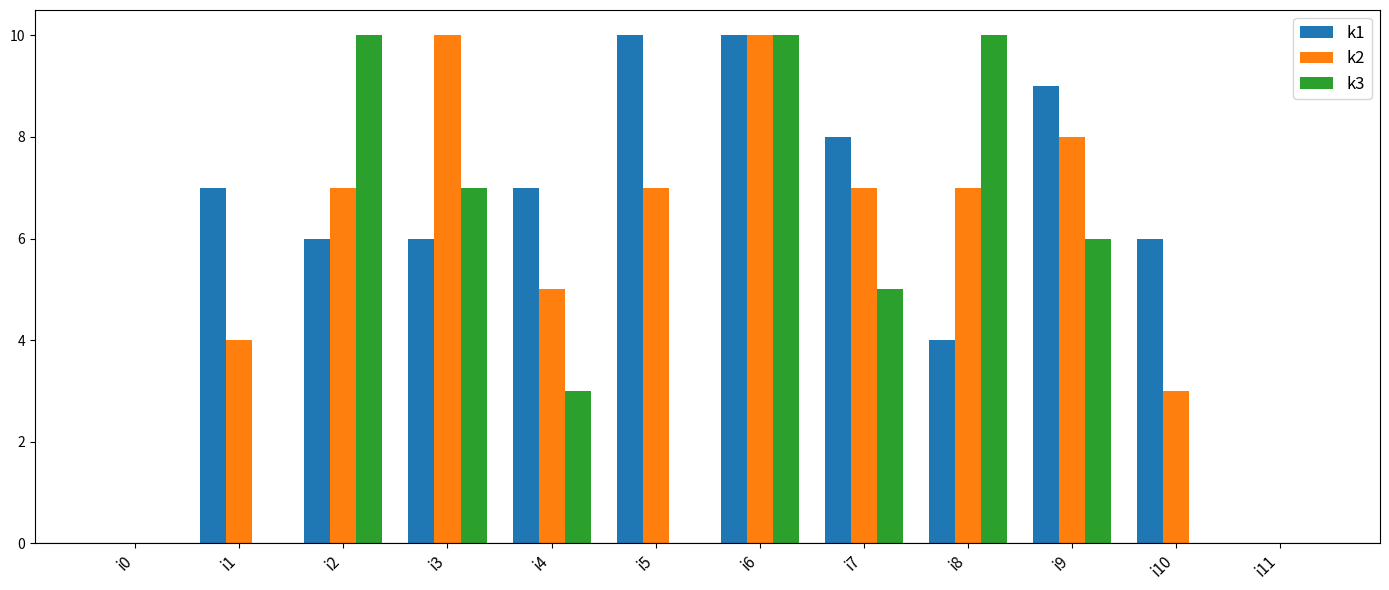

True or false: k2 has a value of 18 at i6.

False